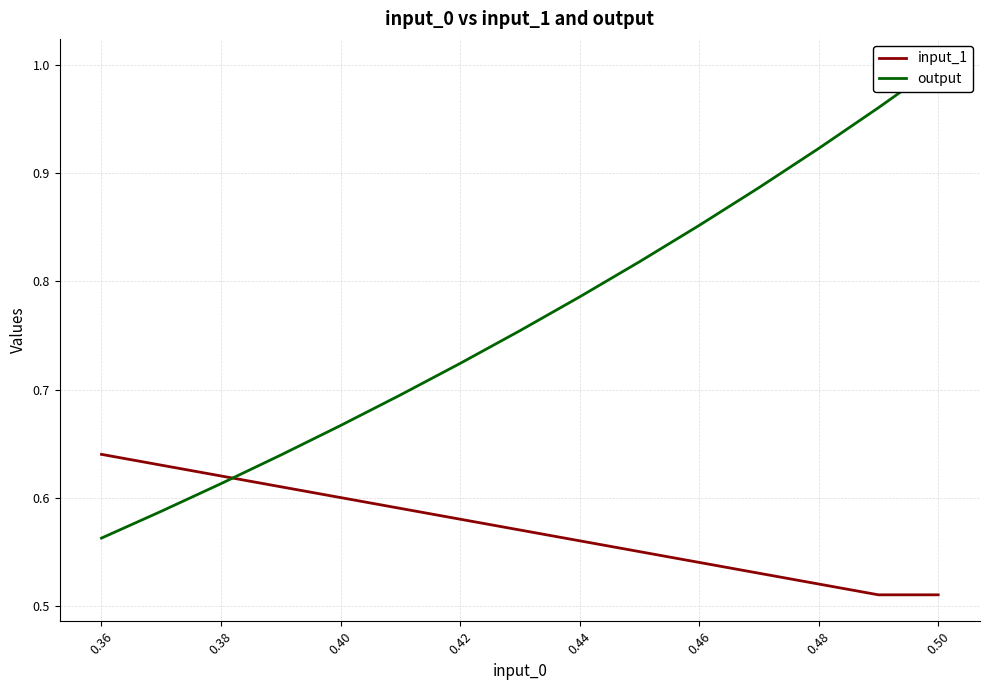

What is the difference between the maximum and minimum values in the output series?

0.4